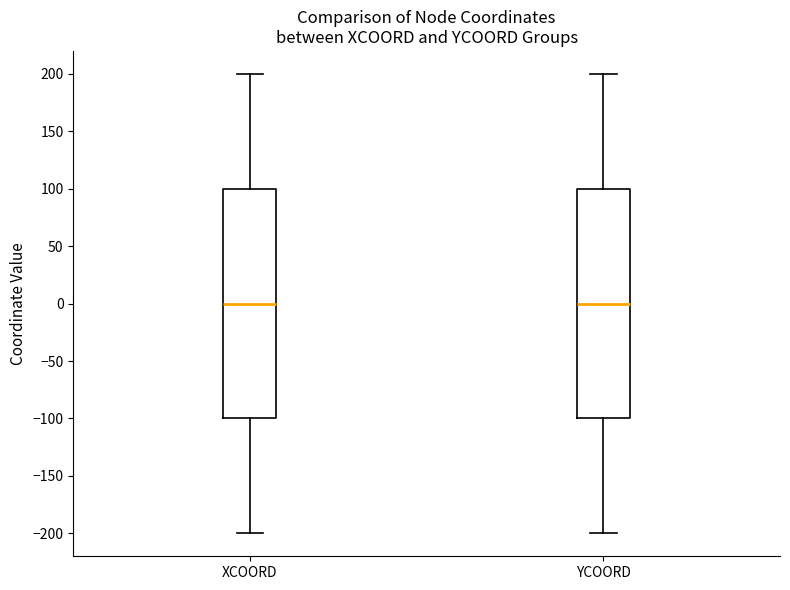

Where is the lower edge of the box for YCOORD on the y-axis? The values are not printed on the chart, so give them approximately, as read against the axis.

-100